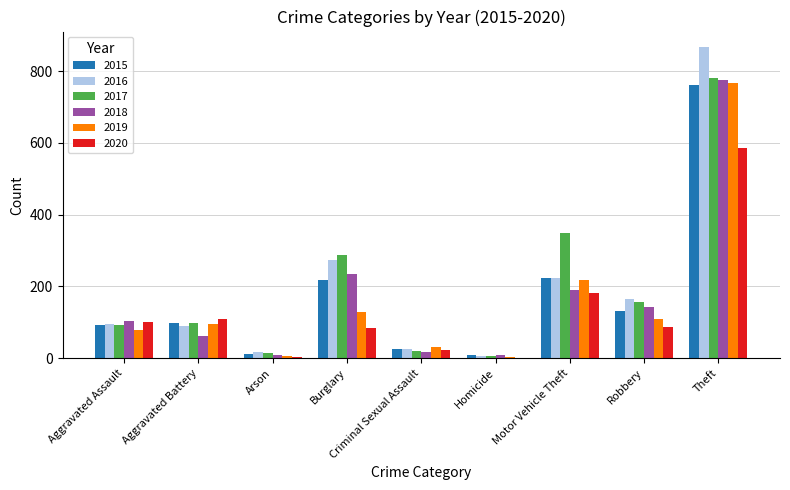

What is the sum of the 2018 values at Aggravated Assault and Aggravated Battery?

164